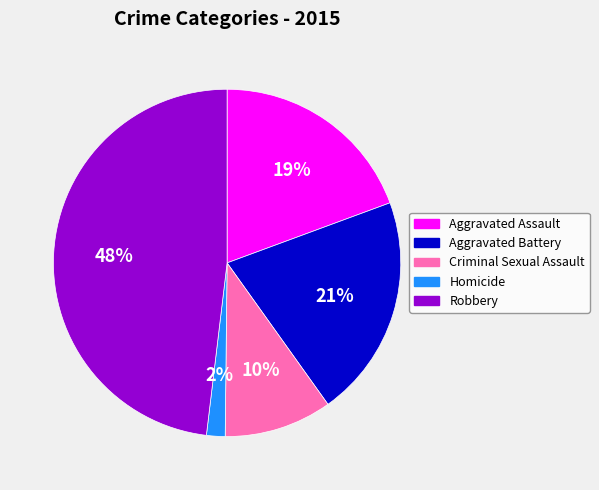

Which category has the smallest portion of the pie?

Homicide